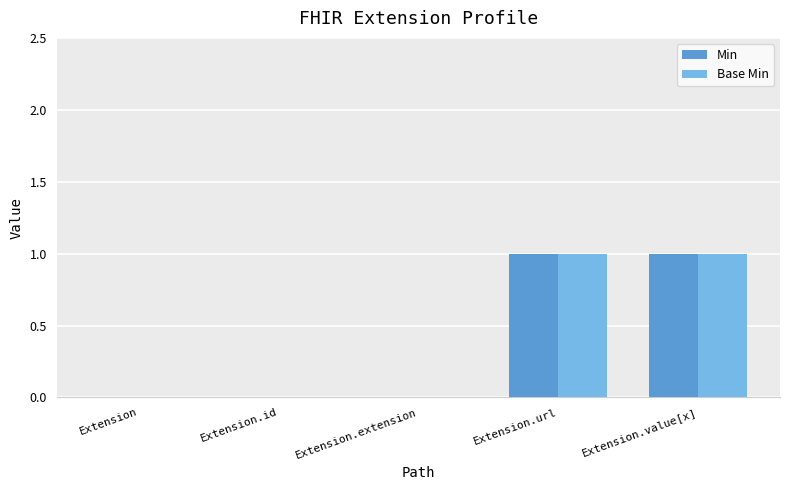

What is the approximate value of Min at Extension.value[x]?

1